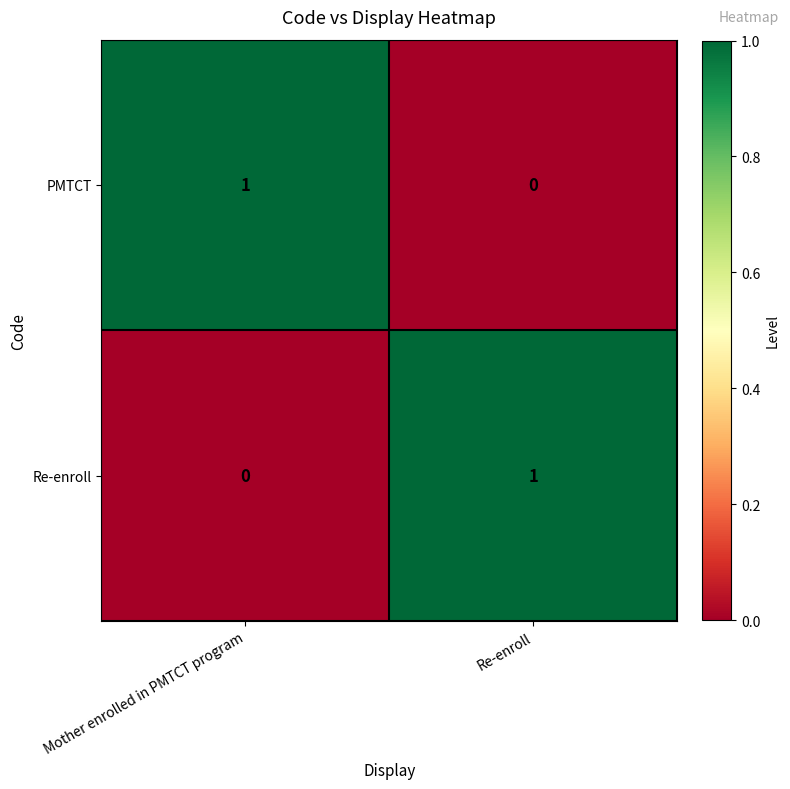

Rank the categories by Re-enroll value from highest to lowest.

Re-enroll, Mother enrolled in PMTCT program